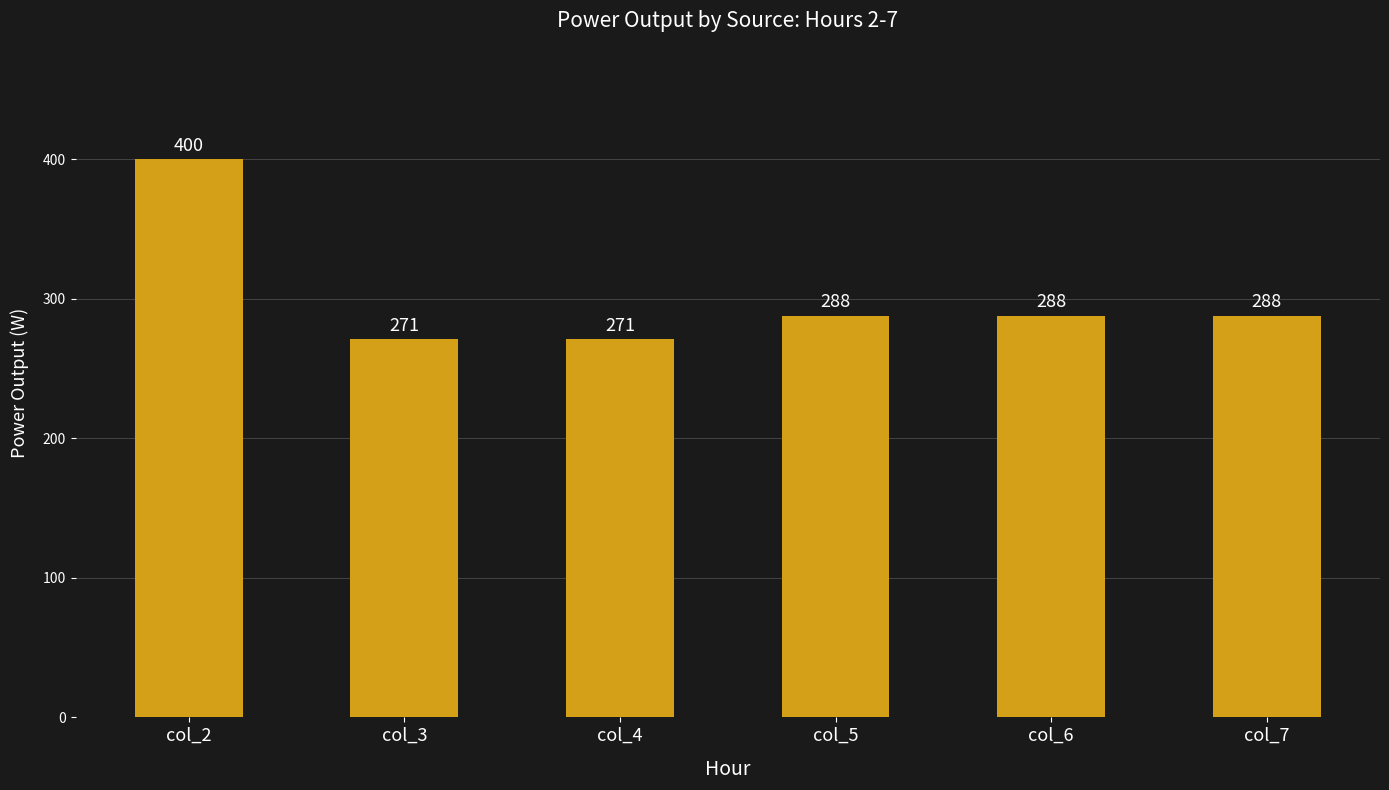

What is the ratio of the value at col_6 to the value at col_4?

1.1